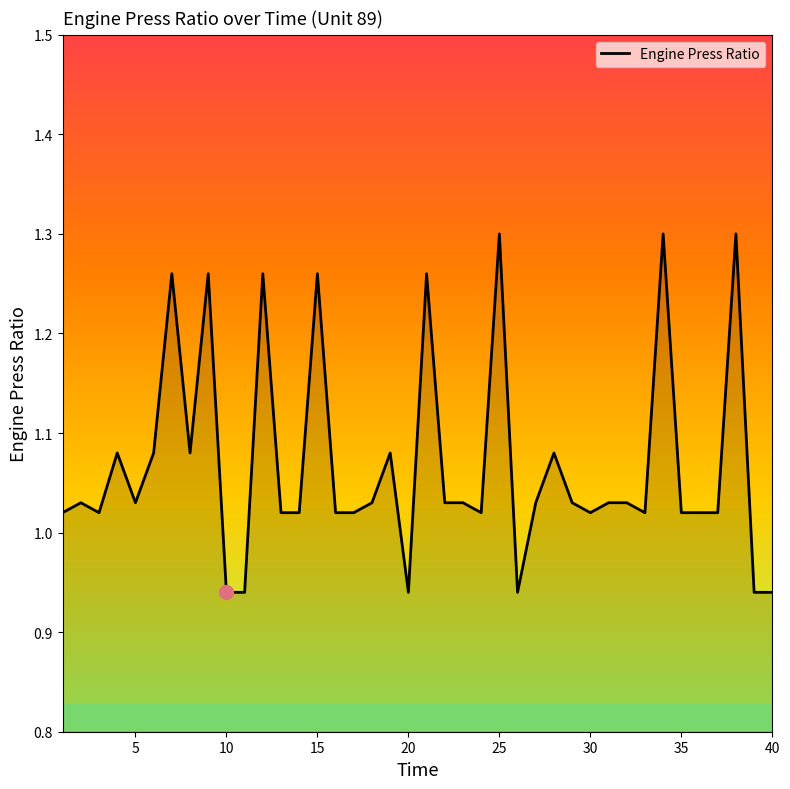

Reading left to right, what are all the values shown in this chart?

1.0	1.0	1.0	1.1	1.0	1.1	1.3	1.1	1.3	0.9	0.9	1.3	1.0	1.0	1.3	1.0	1.0	1.0	1.1	0.9	1.3	1.0	1.0	1.0	1.3	0.9	1.0	1.1	1.0	1.0	1.0	1.0	1.0	1.3	1.0	1.0	1.0	1.3	0.9	0.9